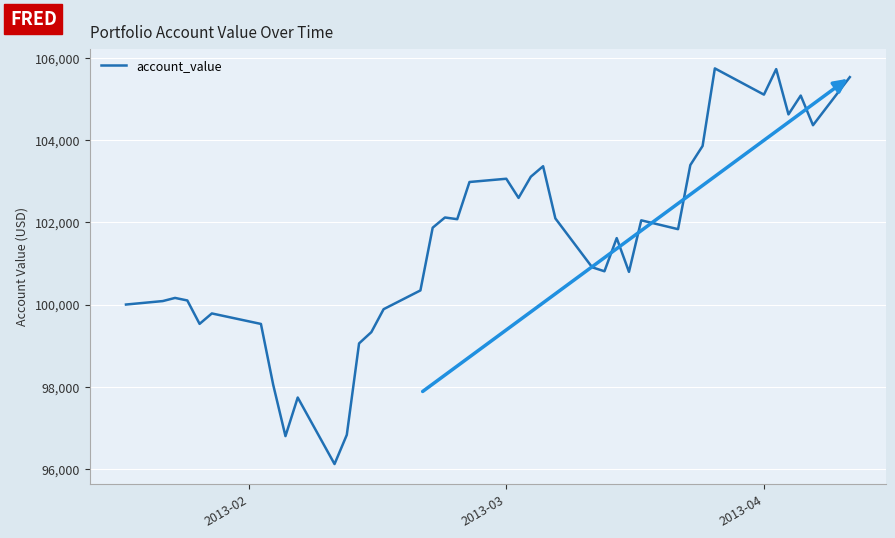

What is the maximum value shown in the chart?

105748.7